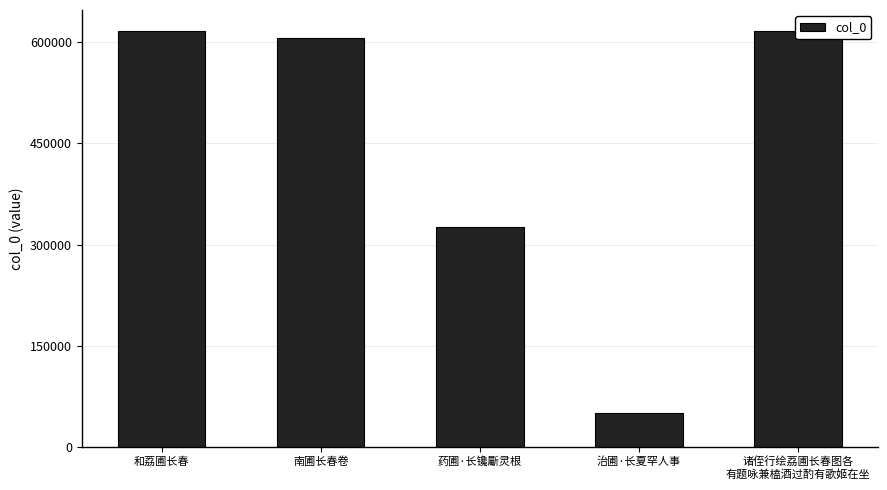

What is the label of the 1st bar from the left?

和荔圃长春